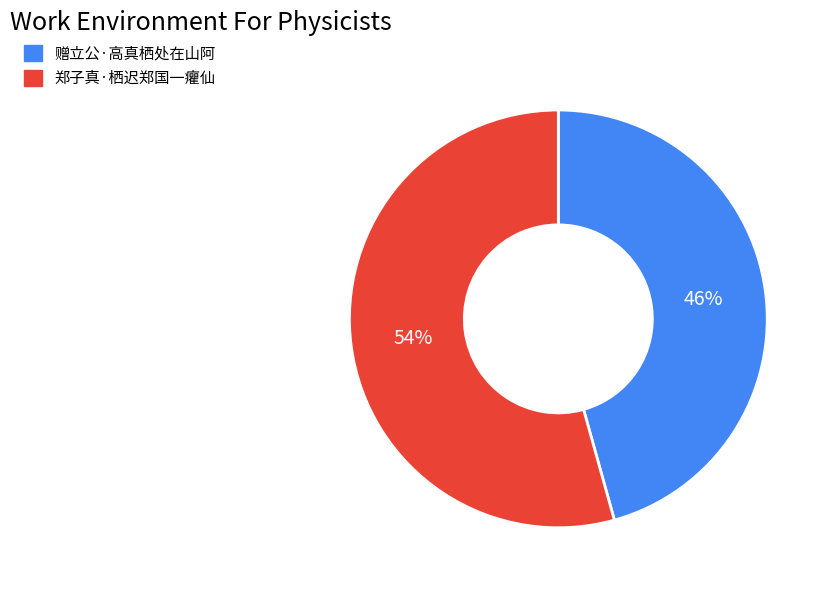

Is 郑子真·栖迟郑国一癯仙 the majority of the pie?

Yes